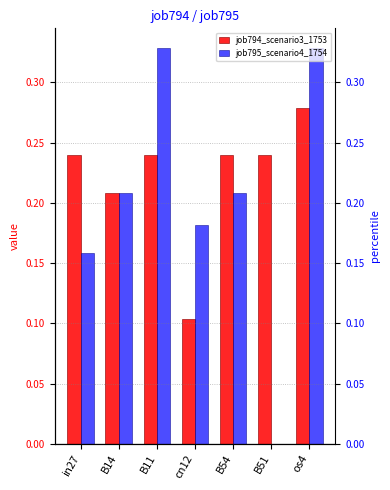

What is the value of the job794_scenario3_1753 bar at the 7th from the left?

0.3